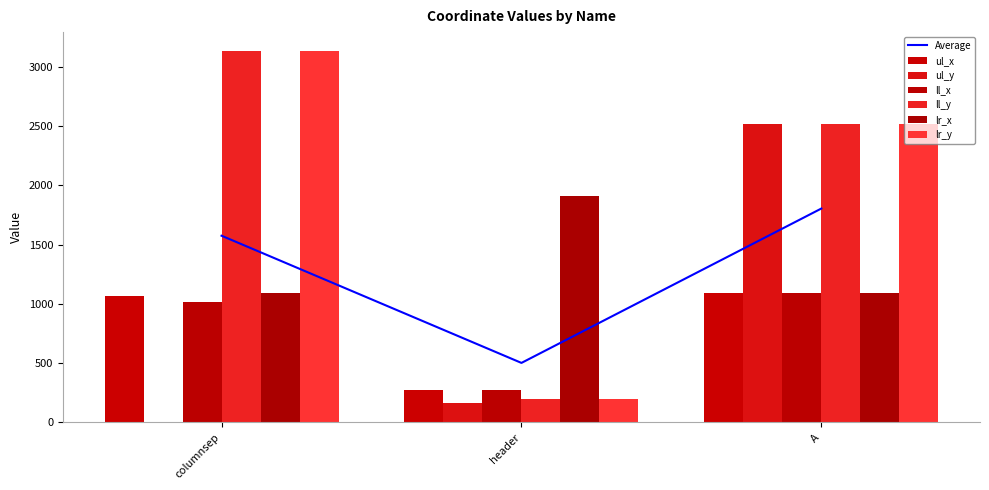

Reading left to right, what are all the values shown in this chart?

ul_x: 1065	271	1094
ul_y: 0	162	2514
ll_x: 1018	271	1094
ll_y: 3135	201	2514
lr_x: 1095	1907	1094
lr_y: 3135	201	2514